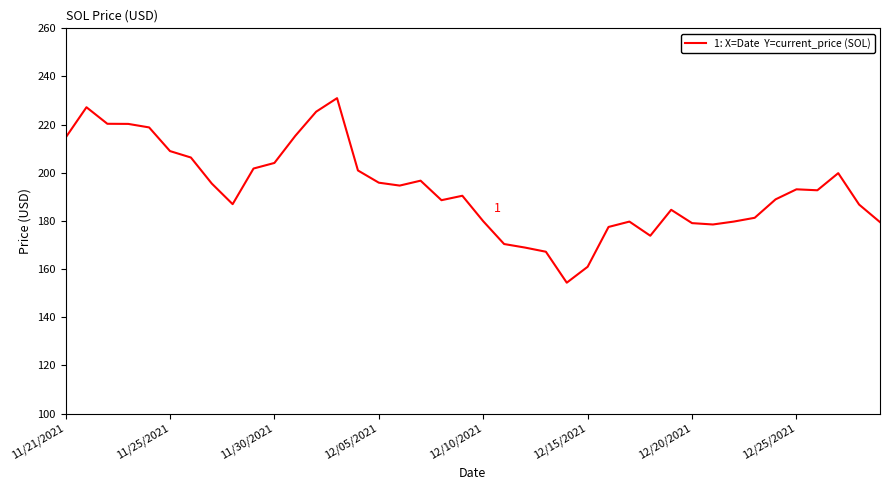

What is the smallest value displayed?

154.3